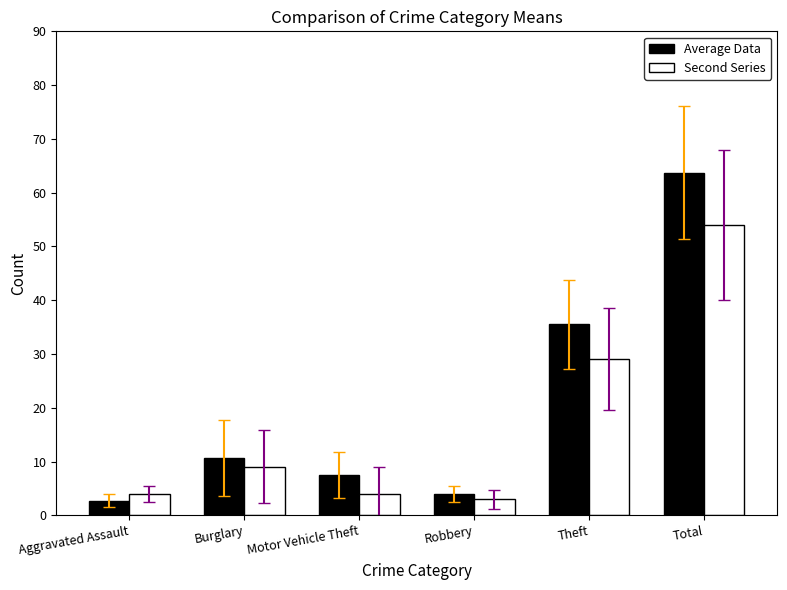

What position from the left is Total?

6